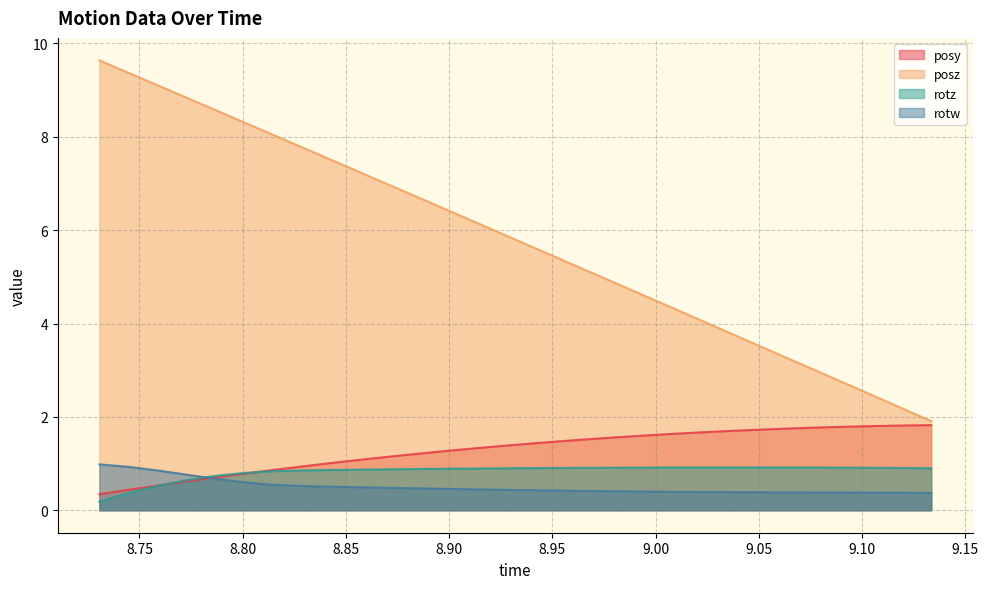

Reading left to right, extract all data points from this chart.

posy: 8.730591=0.3	8.744507=0.4	8.758789=0.5	8.772461=0.6	8.786621=0.7	8.800415=0.8	8.814148=0.9	8.828125=0.9	8.841919=1.0	8.855896=1.1	8.869934=1.1	8.88385=1.2	8.897583=1.3	8.911316=1.3	8.92511=1.4	8.93927=1.4	8.953064=1.5	8.966919=1.5	8.980896=1.6	8.994751=1.6	9.008667=1.6	9.022522=1.7	9.036255=1.7	9.050171=1.7	9.064209=1.7	9.078247=1.8	9.092102=1.8	9.105713=1.8	9.11969=1.8	9.133484=1.8
posz: 8.730591=9.6	8.744507=9.4	8.758789=9.1	8.772461=8.8	8.786621=8.6	8.800415=8.3	8.814148=8.1	8.828125=7.8	8.841919=7.5	8.855896=7.3	8.869934=7.0	8.88385=6.7	8.897583=6.5	8.911316=6.2	8.92511=5.9	8.93927=5.7	8.953064=5.4	8.966919=5.1	8.980896=4.9	8.994751=4.6	9.008667=4.3	9.022522=4.1	9.036255=3.8	9.050171=3.5	9.064209=3.3	9.078247=3.0	9.092102=2.7	9.105713=2.4	9.11969=2.2	9.133484=1.9
rotz: 8.730591=0.2	8.744507=0.4	8.758789=0.5	8.772461=0.6	8.786621=0.7	8.800415=0.8	8.814148=0.8	8.828125=0.9	8.841919=0.9	8.855896=0.9	8.869934=0.9	8.88385=0.9	8.897583=0.9	8.911316=0.9	8.92511=0.9	8.93927=0.9	8.953064=0.9	8.966919=0.9	8.980896=0.9	8.994751=0.9	9.008667=0.9	9.022522=0.9	9.036255=0.9	9.050171=0.9	9.064209=0.9	9.078247=0.9	9.092102=0.9	9.105713=0.9	9.11969=0.9	9.133484=0.9
rotw: 8.730591=1.0	8.744507=0.9	8.758789=0.9	8.772461=0.8	8.786621=0.7	8.800415=0.6	8.814148=0.5	8.828125=0.5	8.841919=0.5	8.855896=0.5	8.869934=0.5	8.88385=0.5	8.897583=0.5	8.911316=0.4	8.92511=0.4	8.93927=0.4	8.953064=0.4	8.966919=0.4	8.980896=0.4	8.994751=0.4	9.008667=0.4	9.022522=0.4	9.036255=0.4	9.050171=0.4	9.064209=0.4	9.078247=0.4	9.092102=0.4	9.105713=0.4	9.11969=0.4	9.133484=0.4